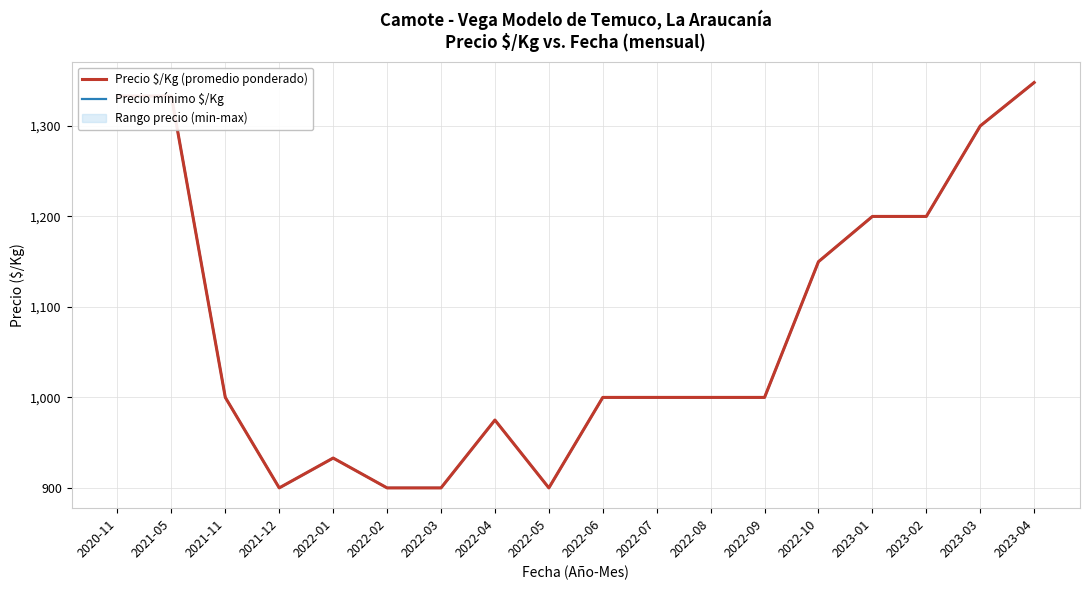

List the series in order of their peak value, lowest first.

Precio $/Kg (promedio ponderado), Precio mínimo $/Kg